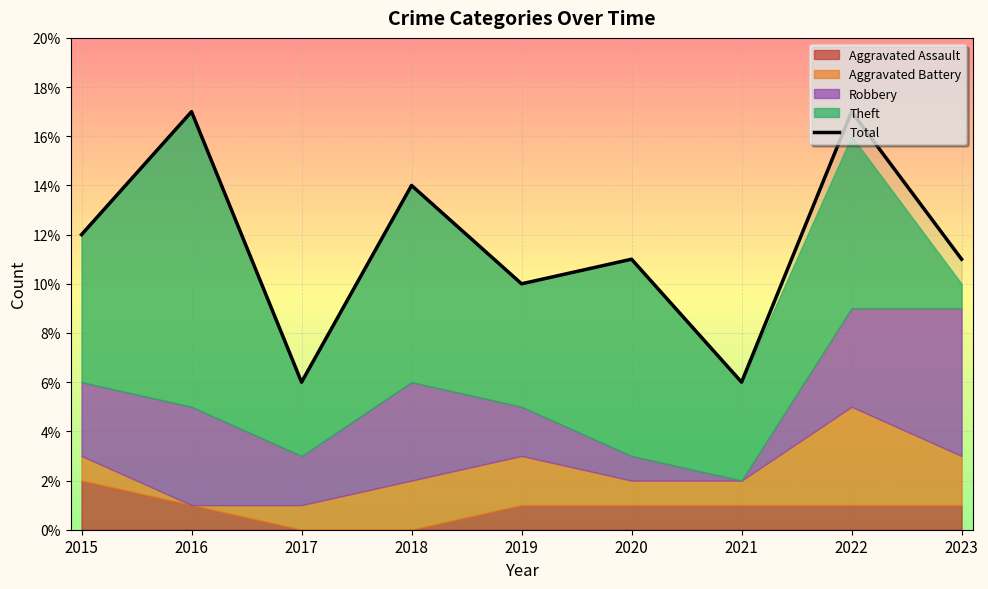

Which has a higher value, 2017 or 2018?

2018